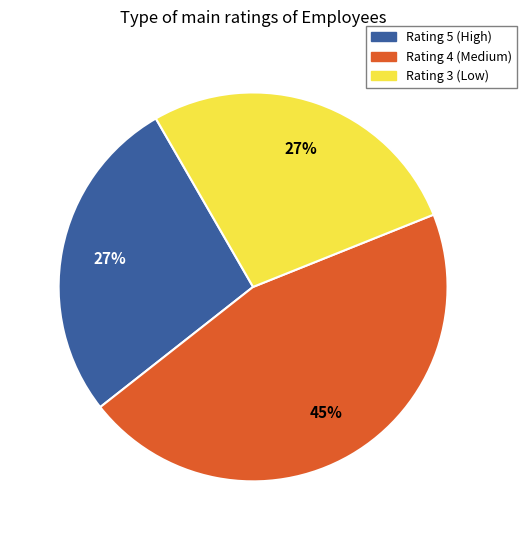

To the nearest percent, what is the difference between the largest and smallest slice percentages?

18%